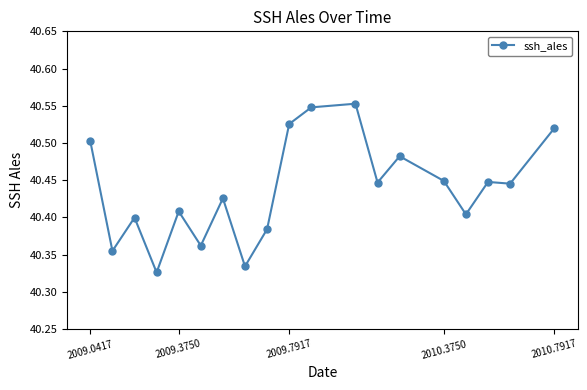

True or false: the data has more than 1 interior local peaks.

True